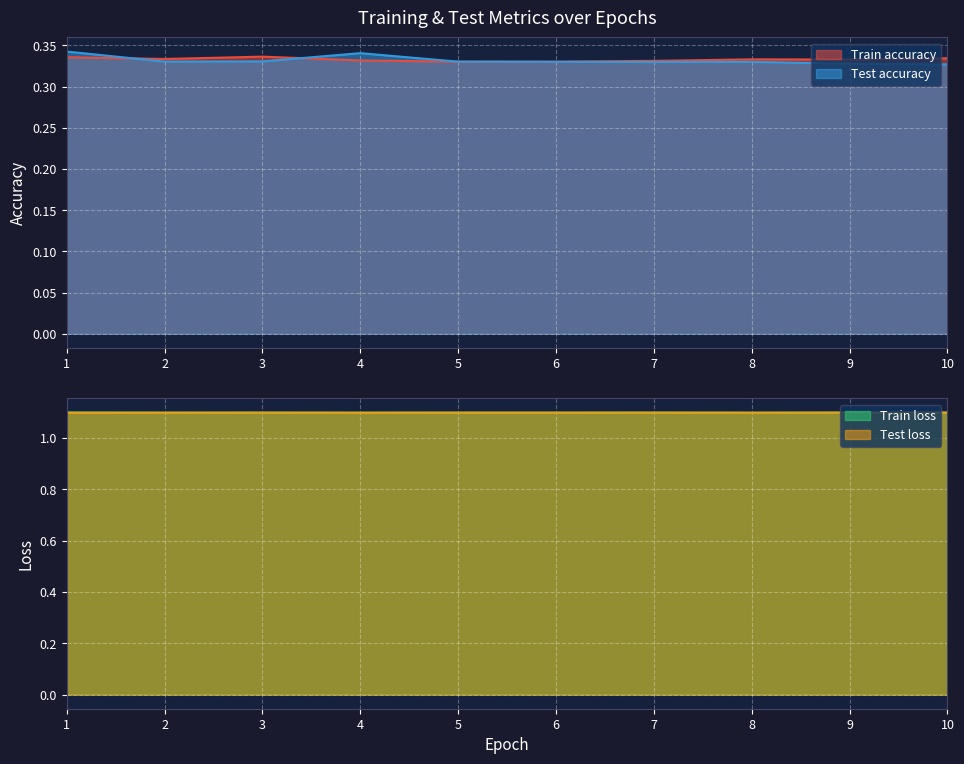

What is the maximum value for Train accuracy?

0.3